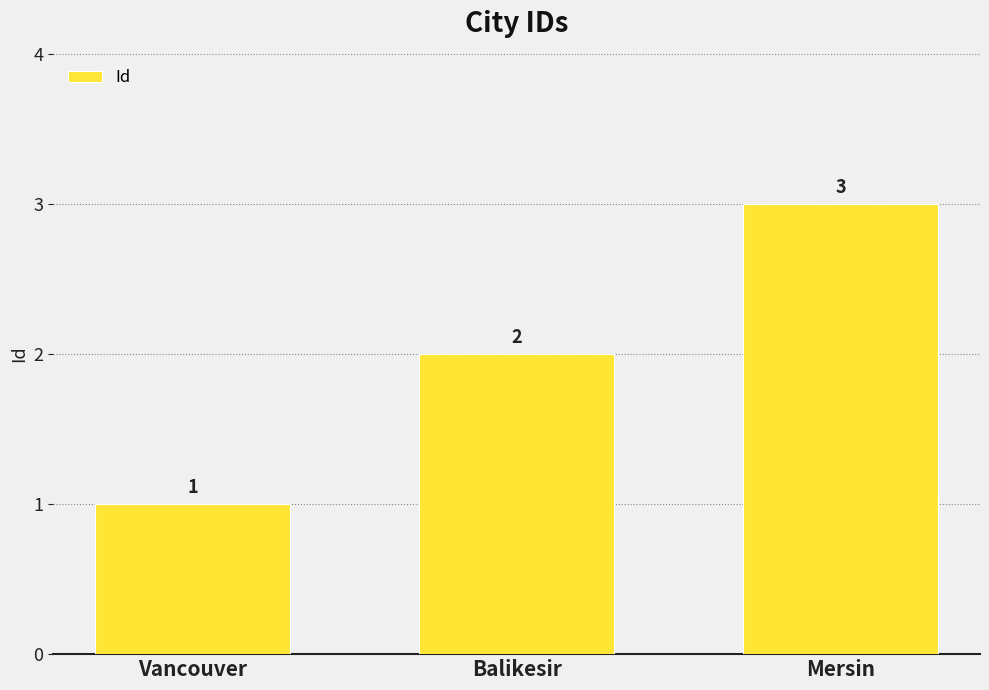

Rank the categories by value from highest to lowest.

Mersin, Balikesir, Vancouver